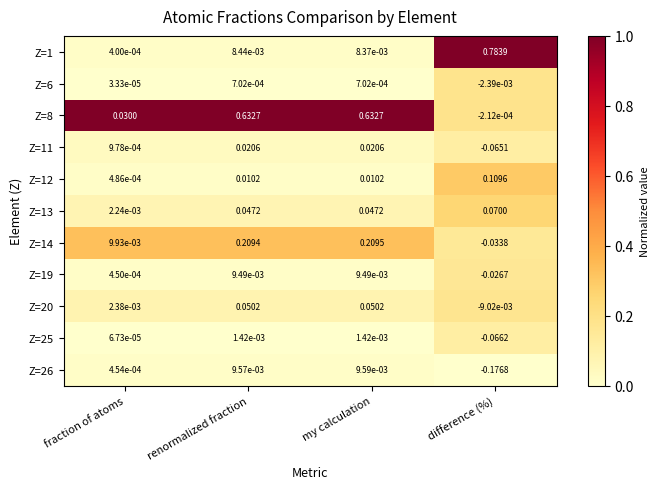

At which category is the sum across all series the highest?

my calculation